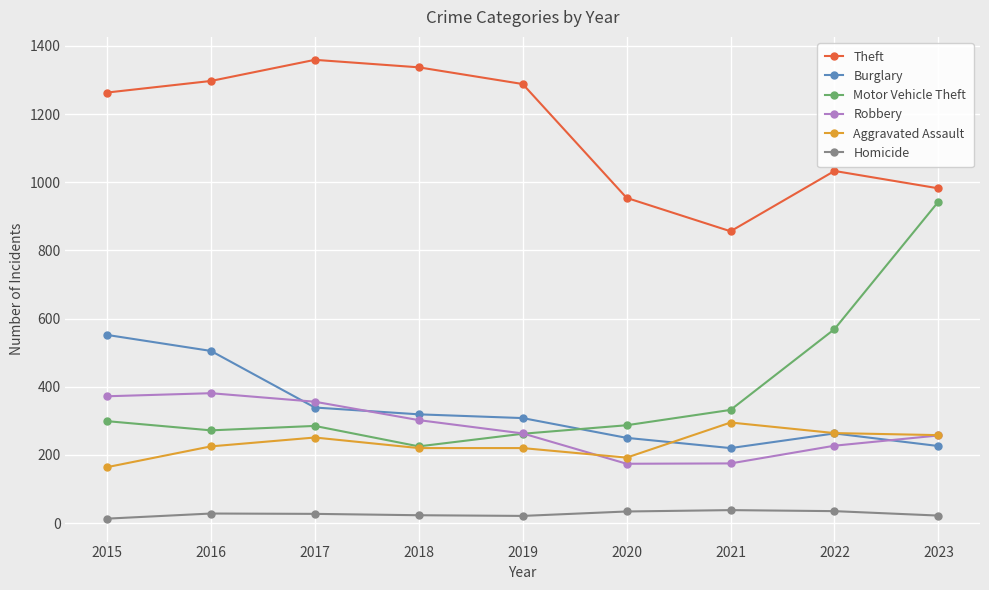

True or false: Motor Vehicle Theft has a value of 299 at 2015.

True